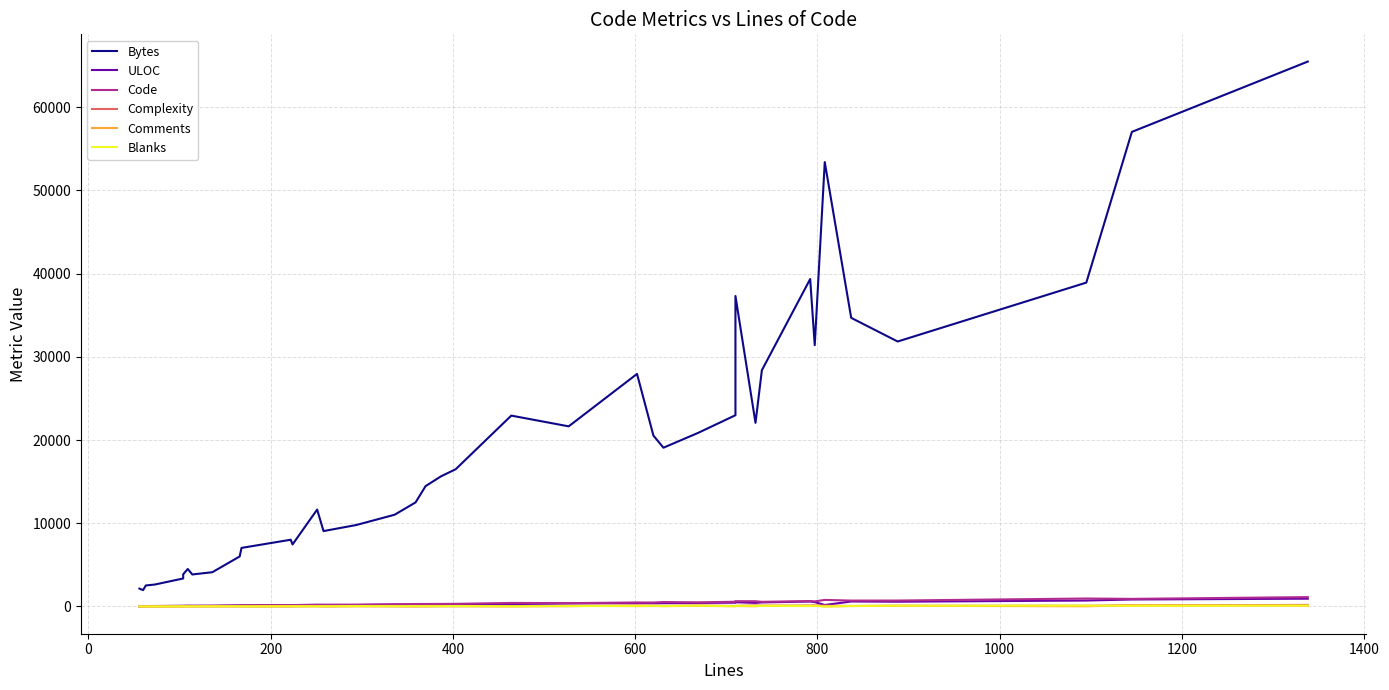

Is it true that Blanks equals 25 at 1400?

False